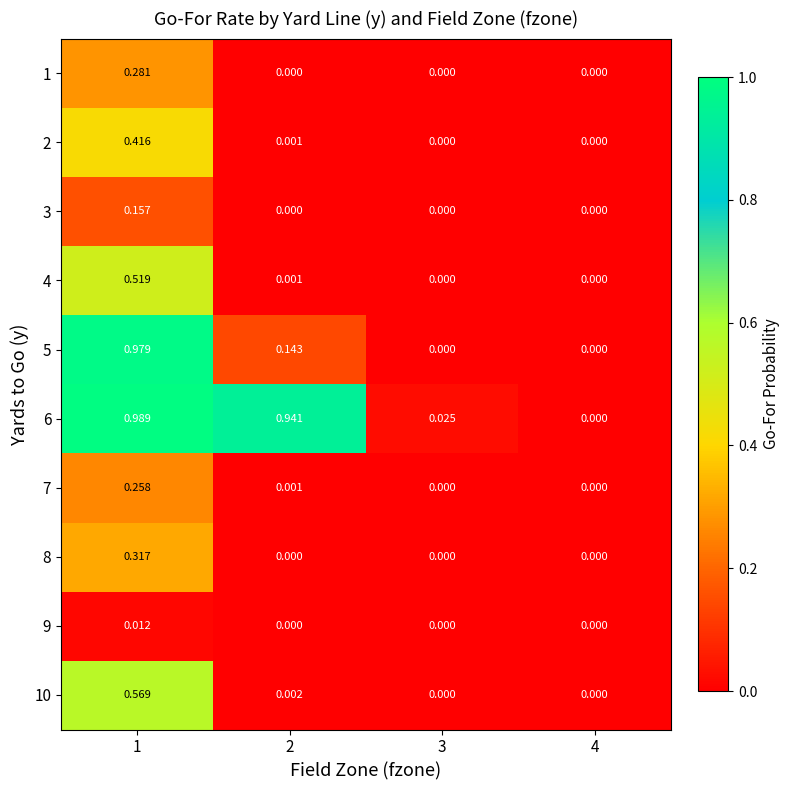

Which label corresponds to the smallest value in the chart?

2